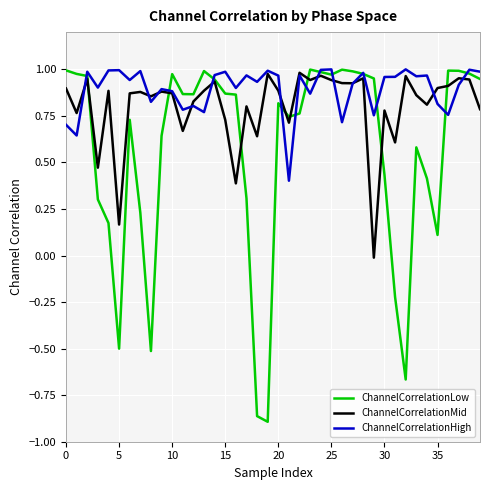

Which series has the widest spread of values?

ChannelCorrelationLow